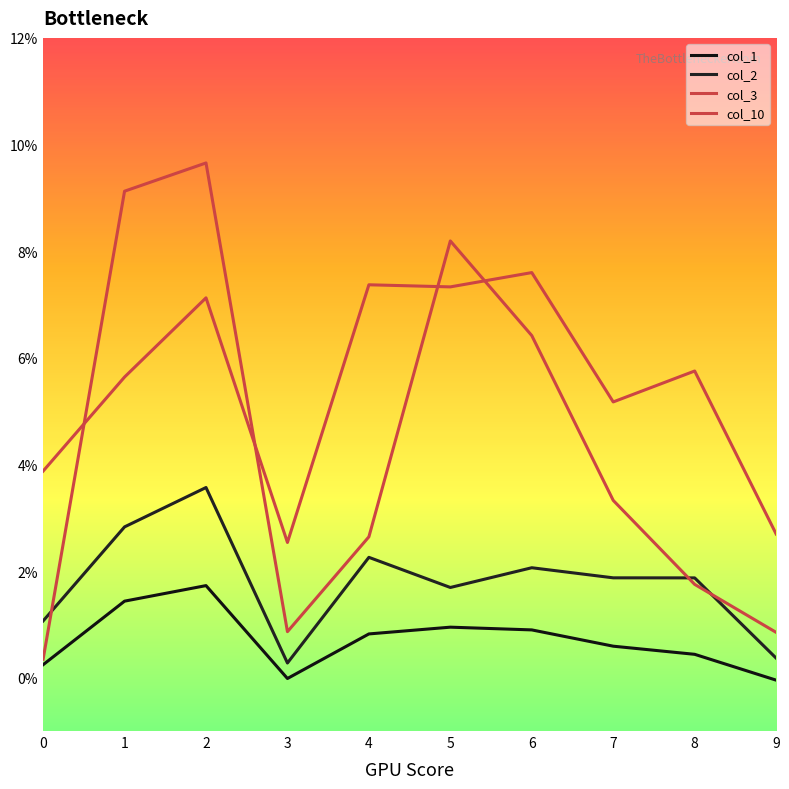

At which label does col_1 reach its minimum?

9